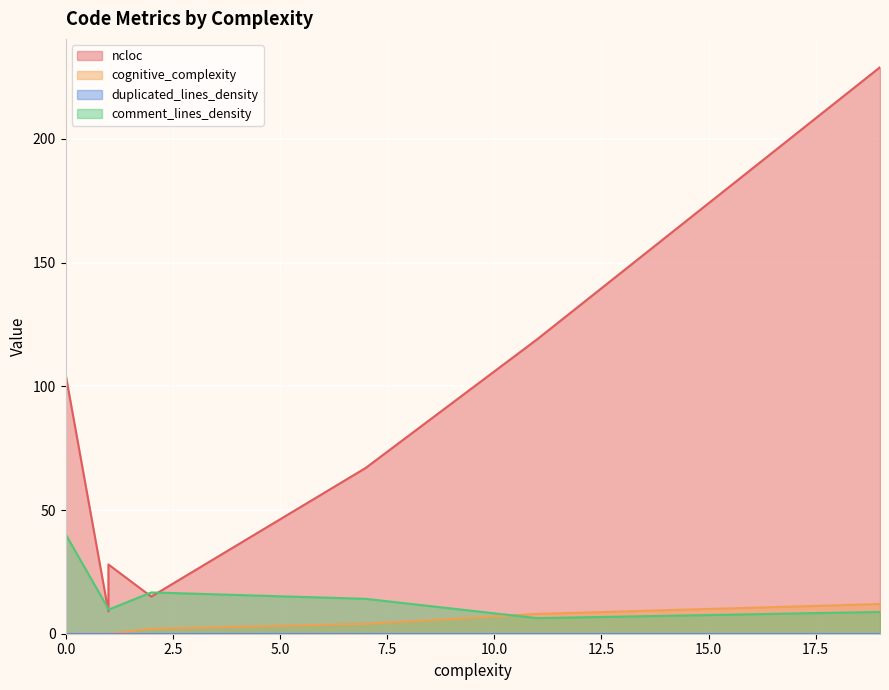

True or false: ncloc and cognitive_complexity intersect in this chart.

False